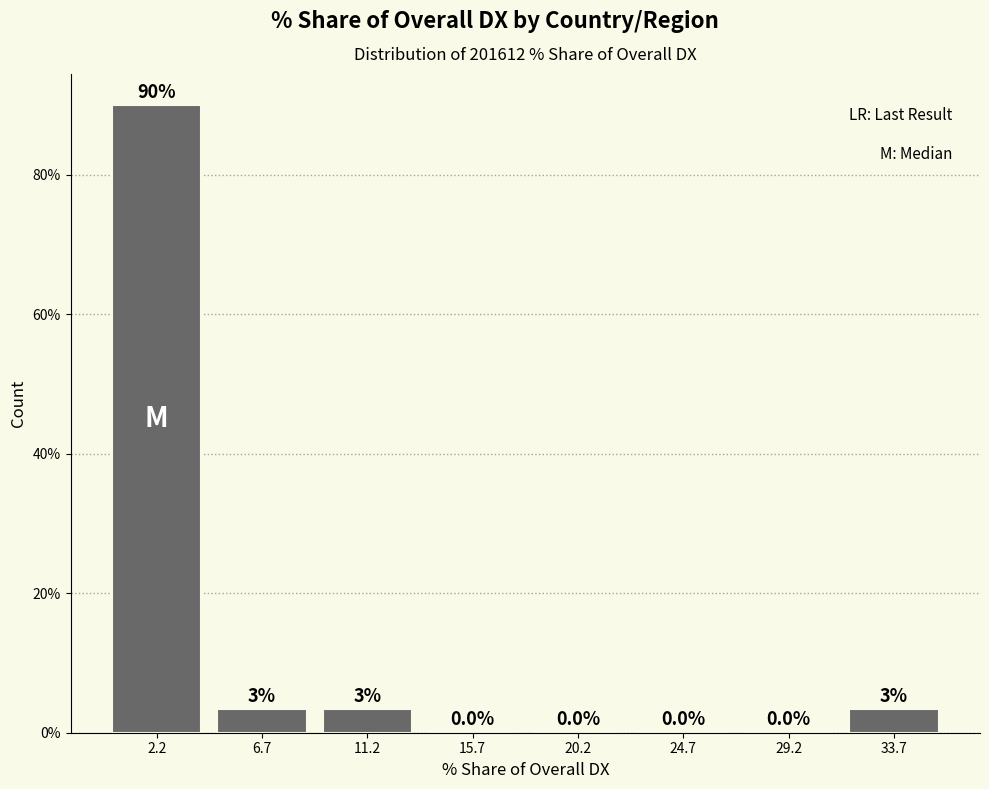

Over which range of the x-axis is the bar tallest?

0.0 to 4.5